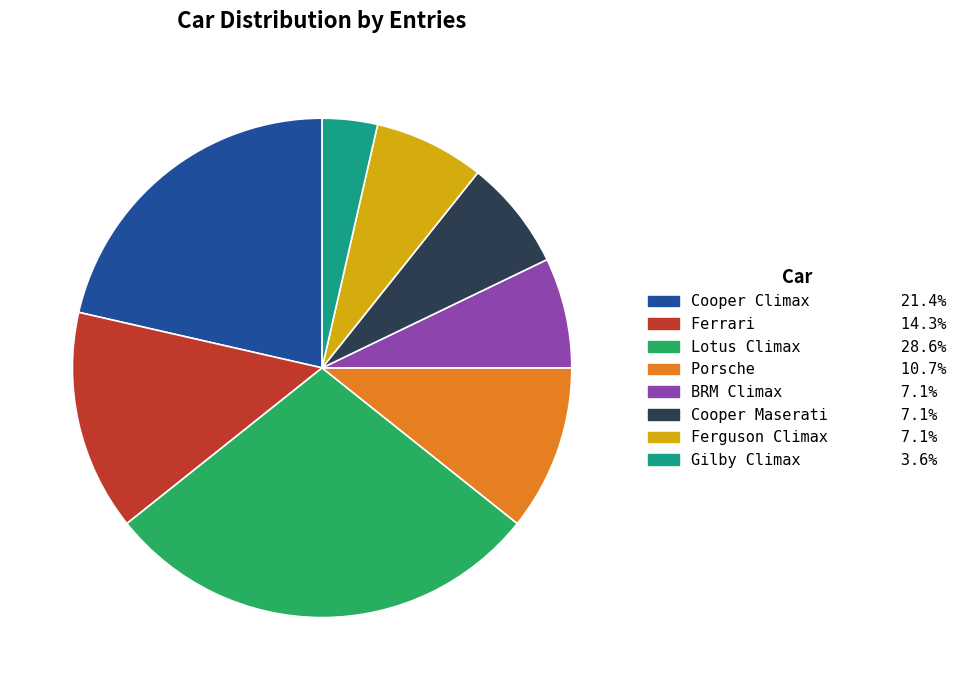

Is it true that Ferrari is 25% of the pie?

False